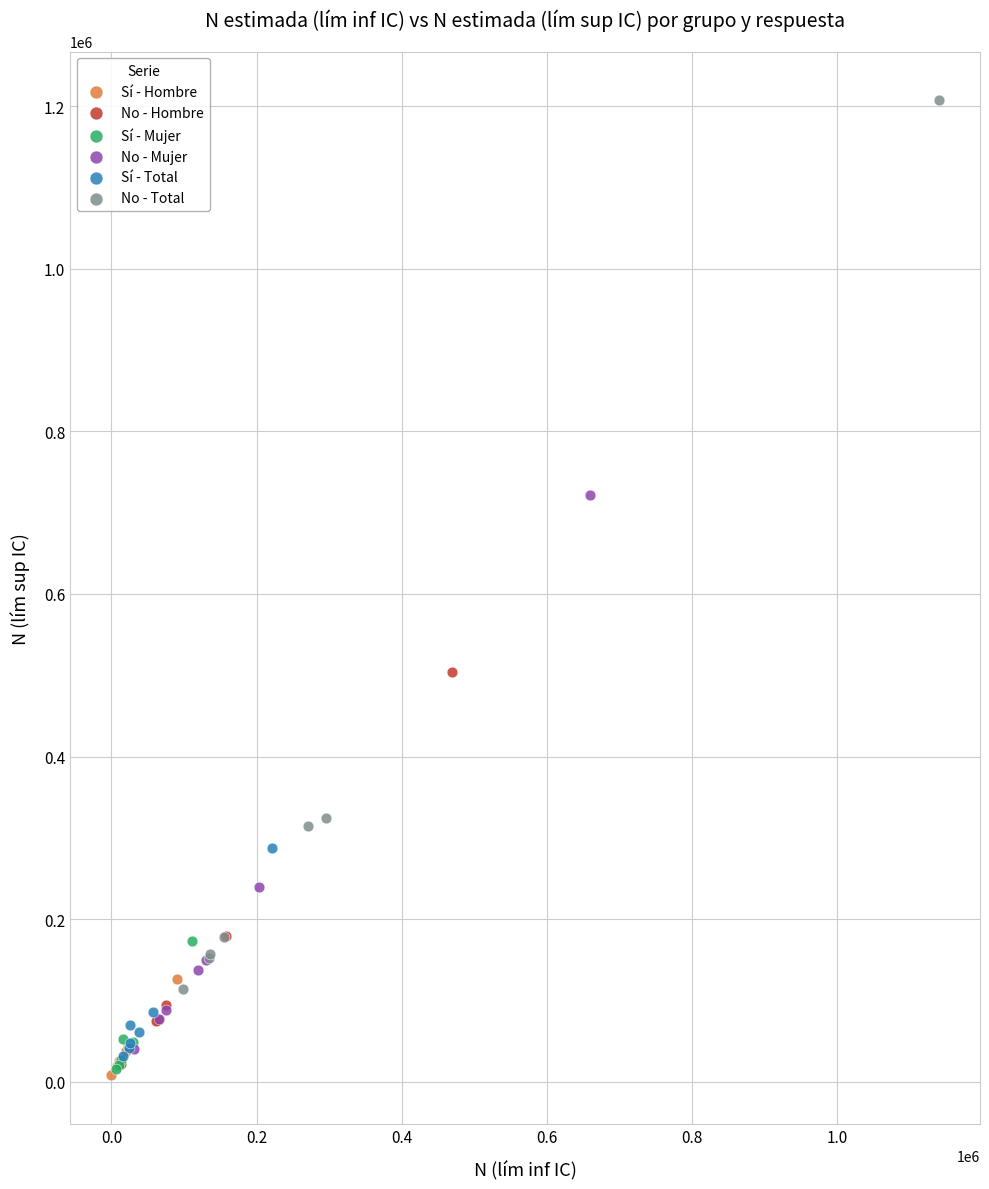

Which series reaches the maximum Y coordinate?

No - Total